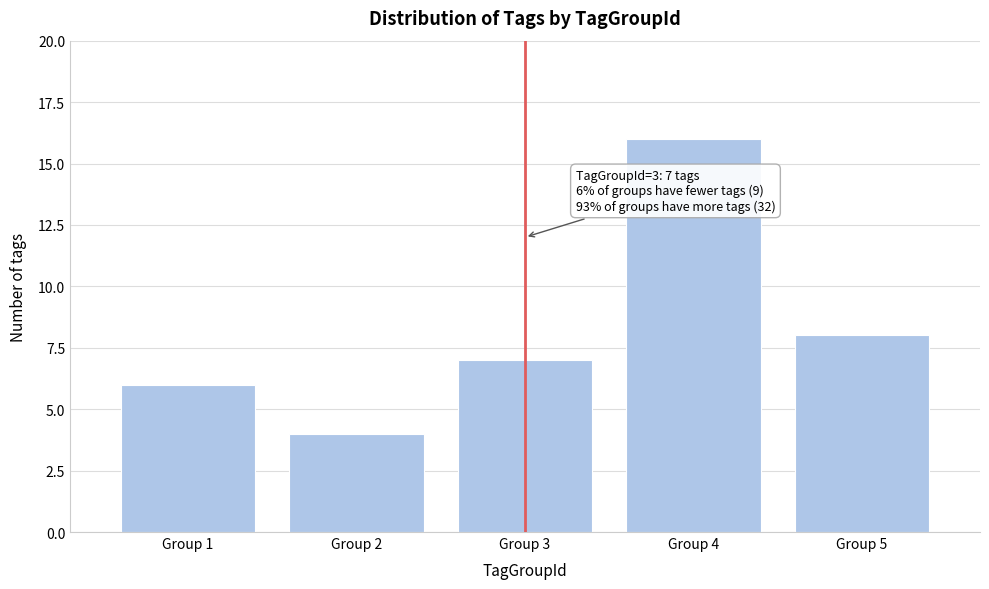

Reading left to right, what are all the values shown in this chart?

Group 1=6	Group 2=4	Group 3=7	Group 4=16	Group 5=8